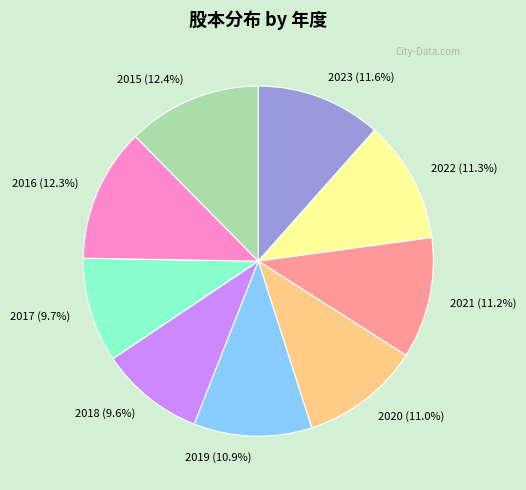

Is it true that 2020 is 1% of the pie?

False